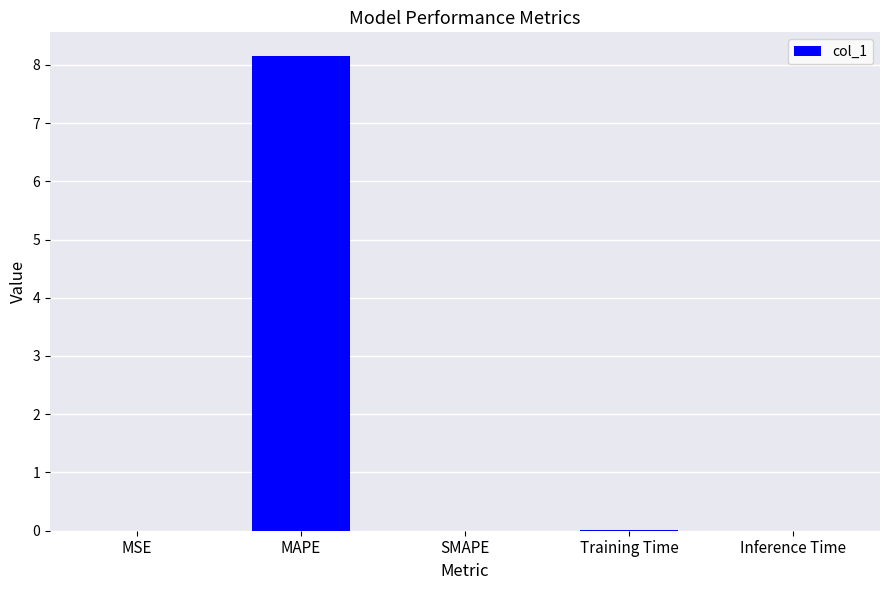

What is the sum of all values?

8.2